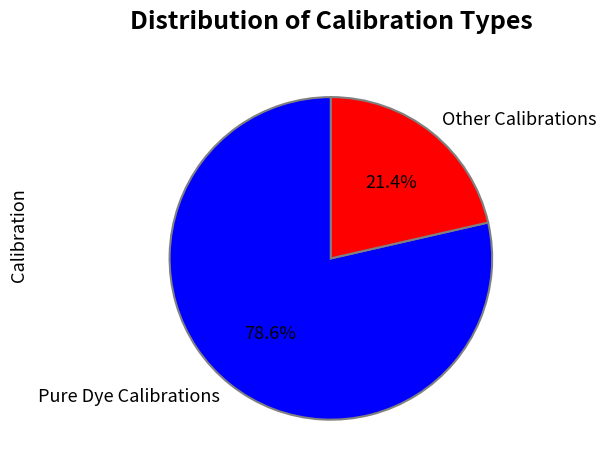

Rank the categories by value from lowest to highest.

Other Calibrations, Pure Dye Calibrations